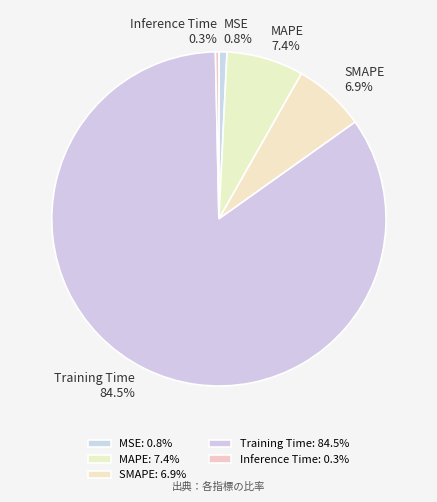

Is there any slice that represents more than half of the pie?

Yes